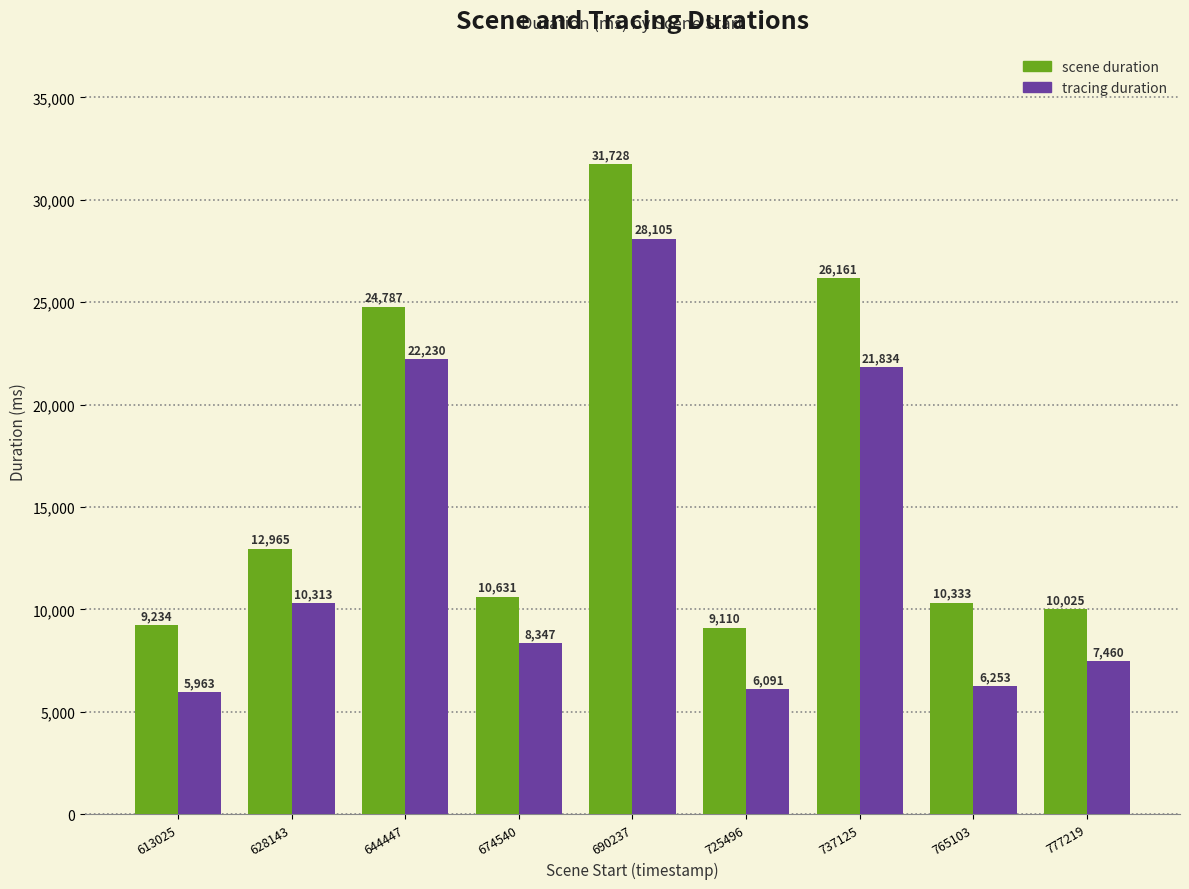

What is the difference between the highest and lowest values at 777219?

2565